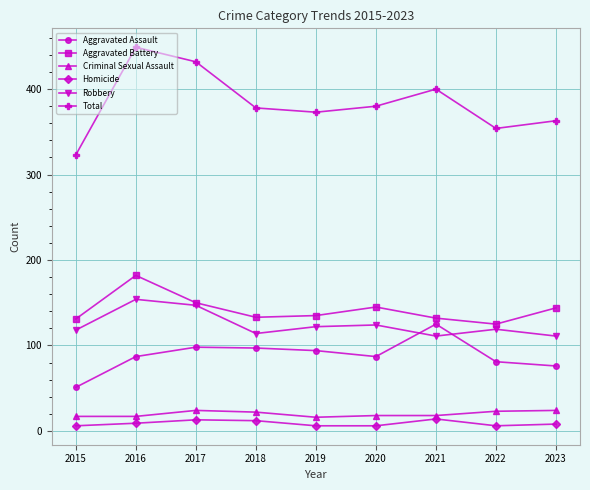

What is the total value across all series at 2015?

646